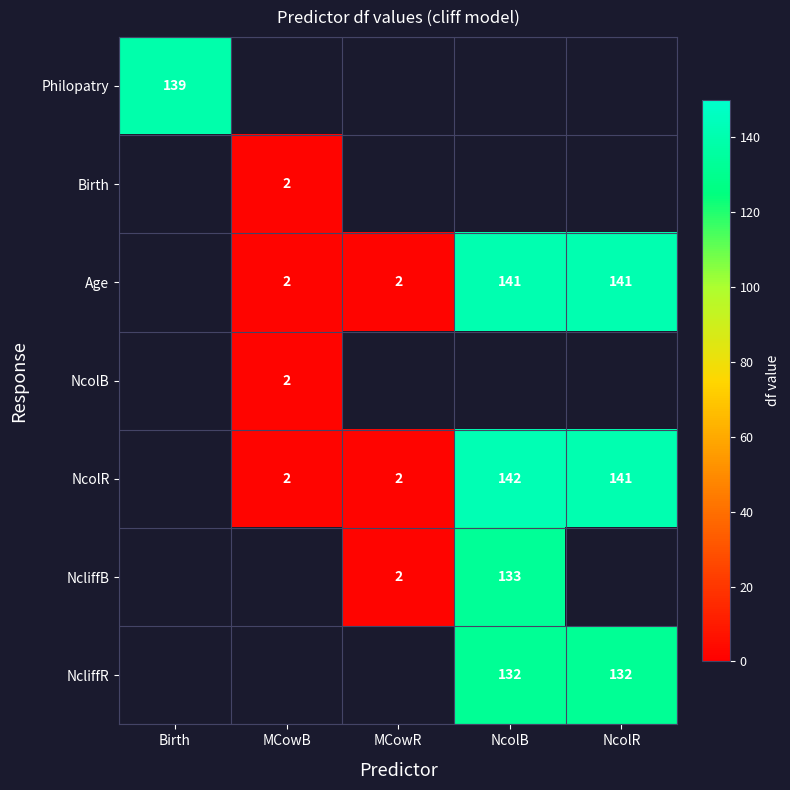

How many categories are shown in the chart?

5